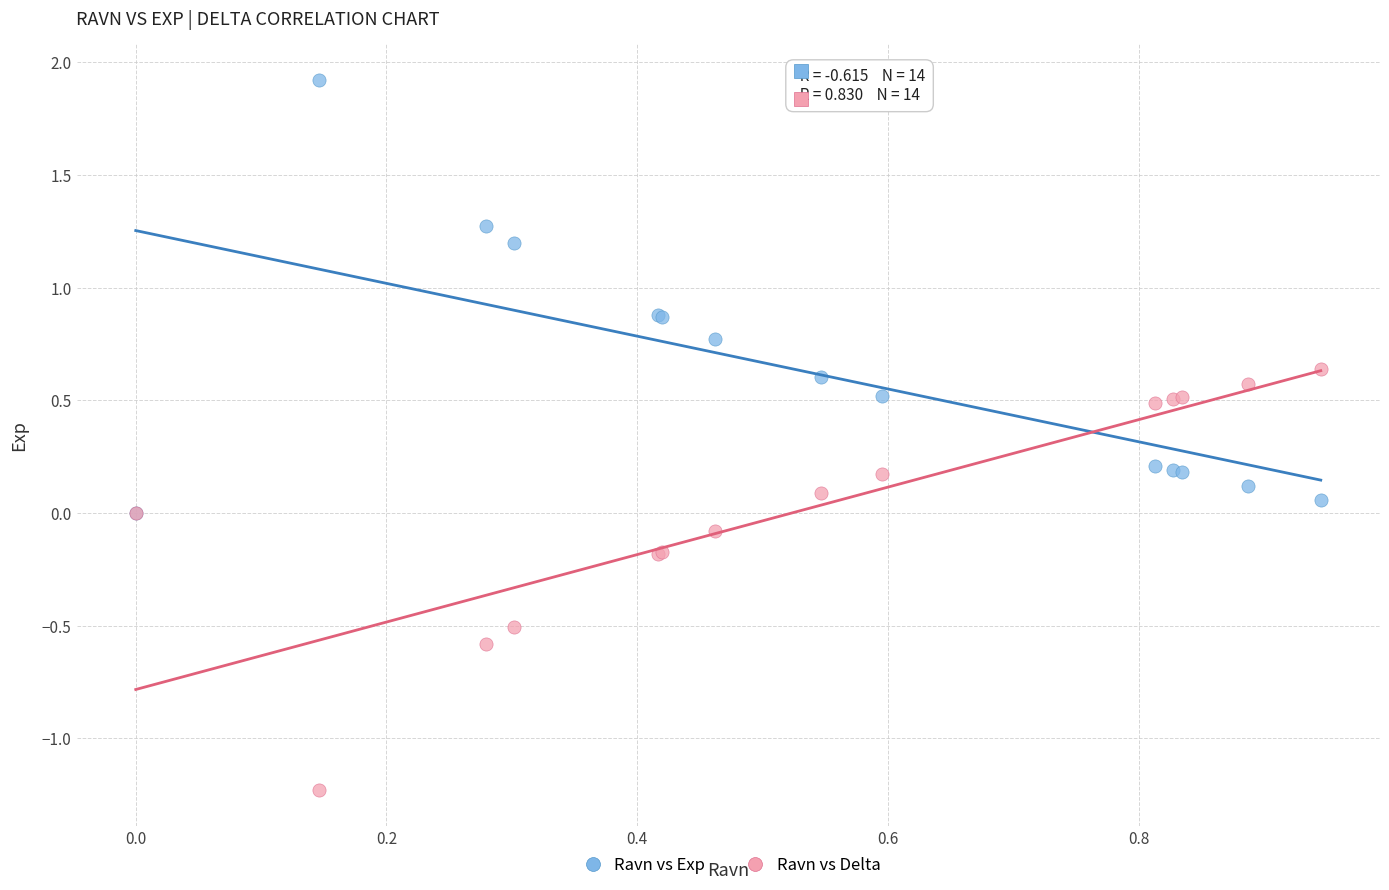

Which series contains the highest Y value?

Ravn vs Exp